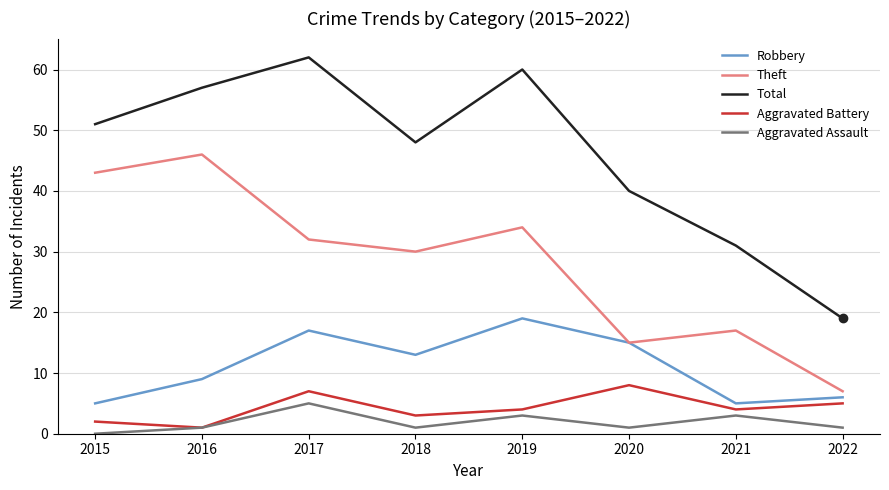

In Total, how many points are higher than both neighbors (excluding endpoints)?

2